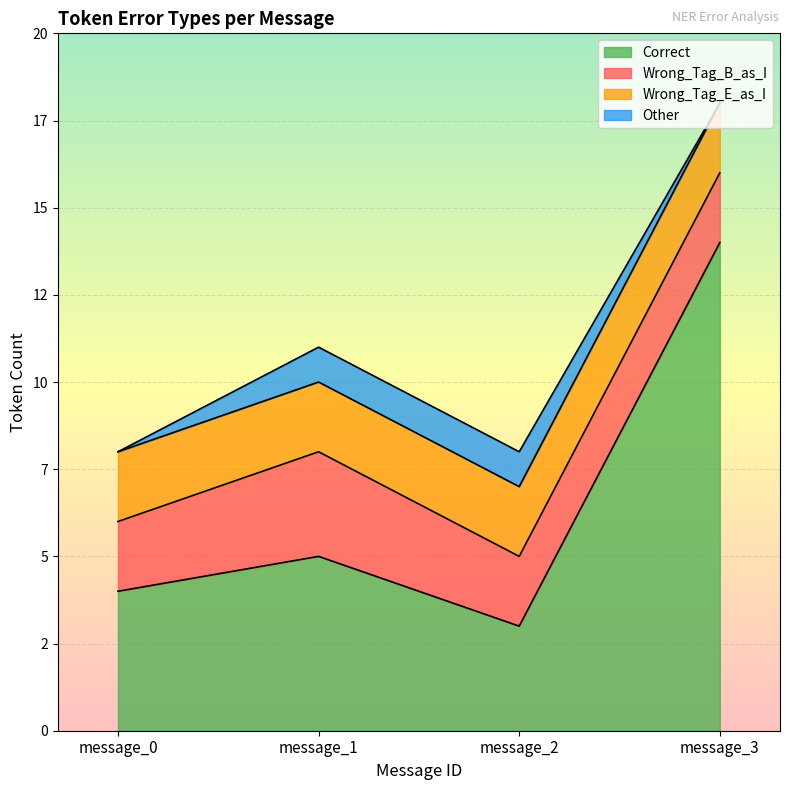

How many lines are shown in the chart?

4